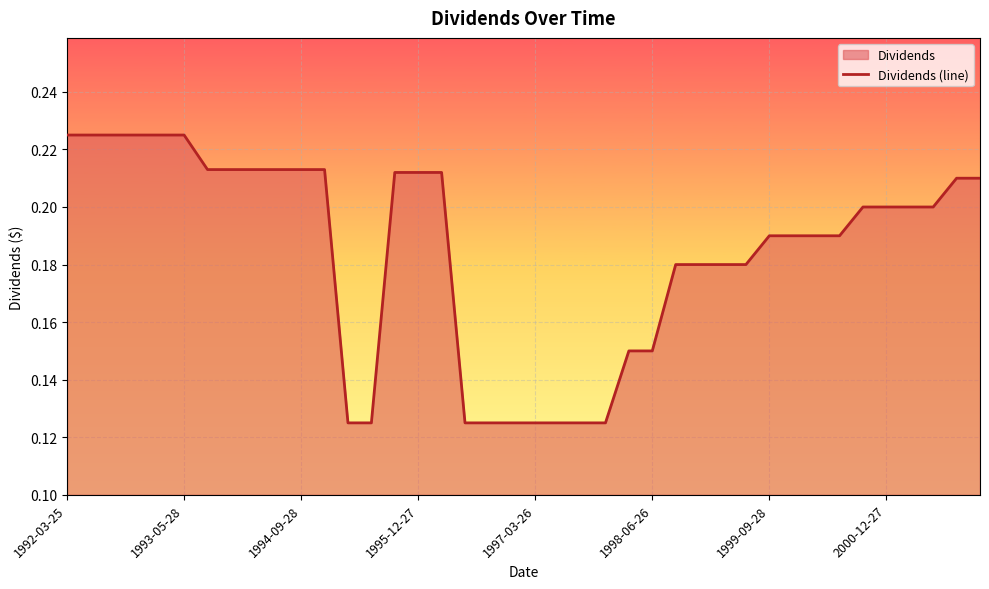

True or false: there are more than 0 points higher than both neighbors.

False